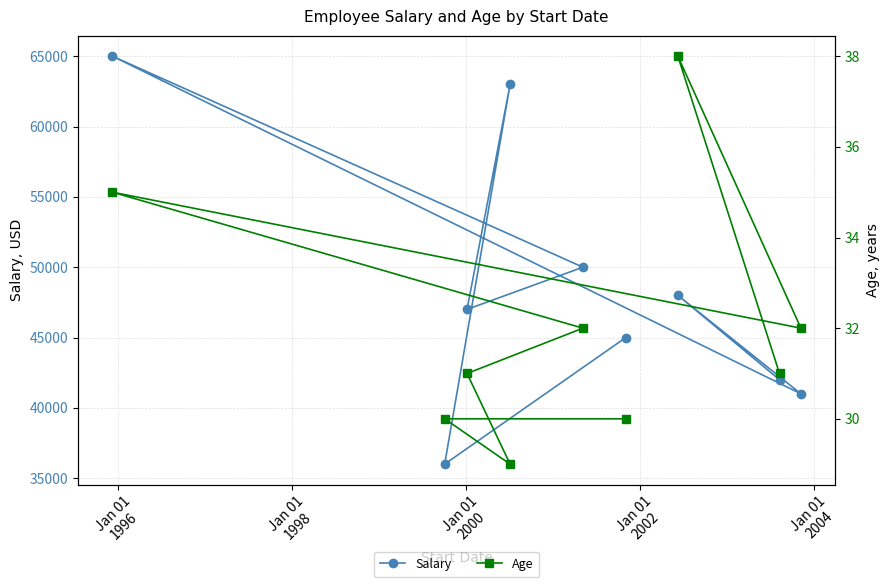

True or false: Salary and Age cross at least once.

False